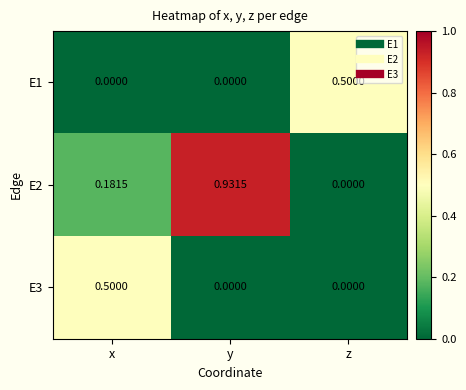

Between x and y, which series saw the biggest shift?

E2